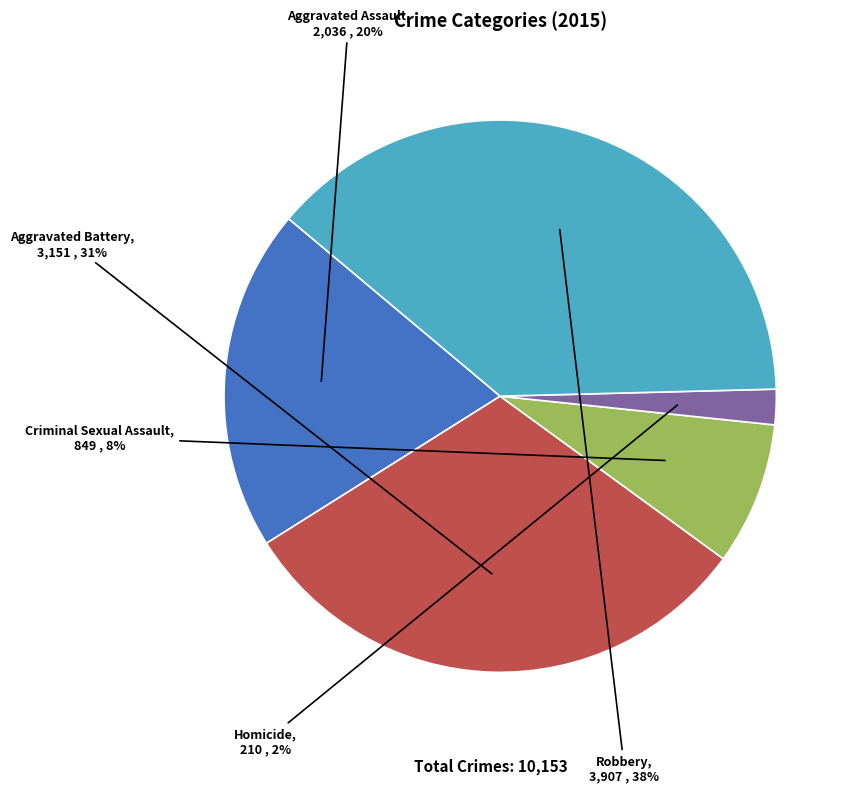

Rank the categories by value from lowest to highest.

Homicide, Criminal Sexual Assault, Aggravated Assault, Aggravated Battery, Robbery